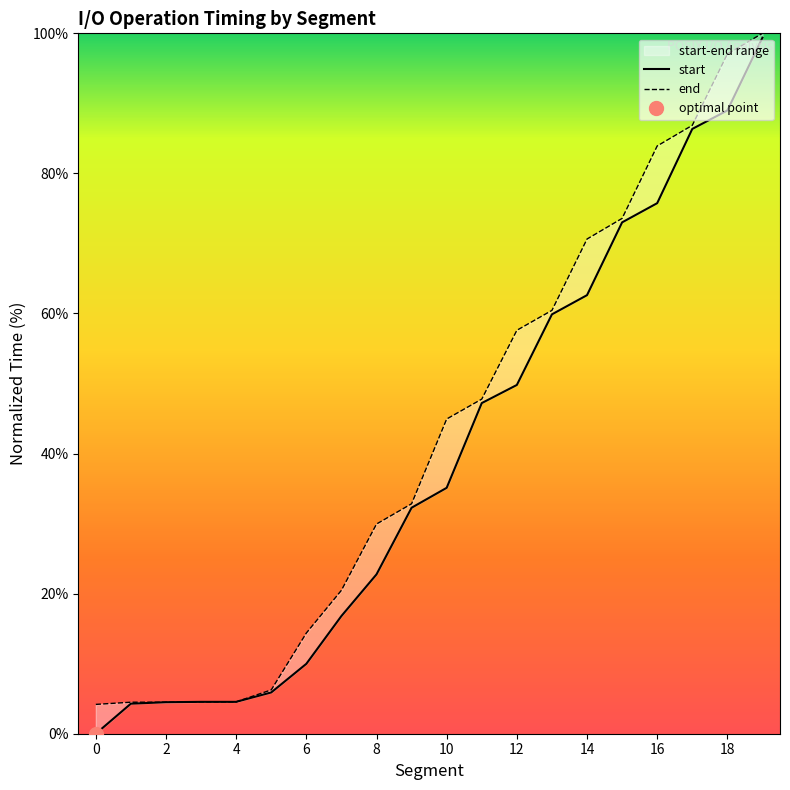

Which series has the largest total across all categories?

end